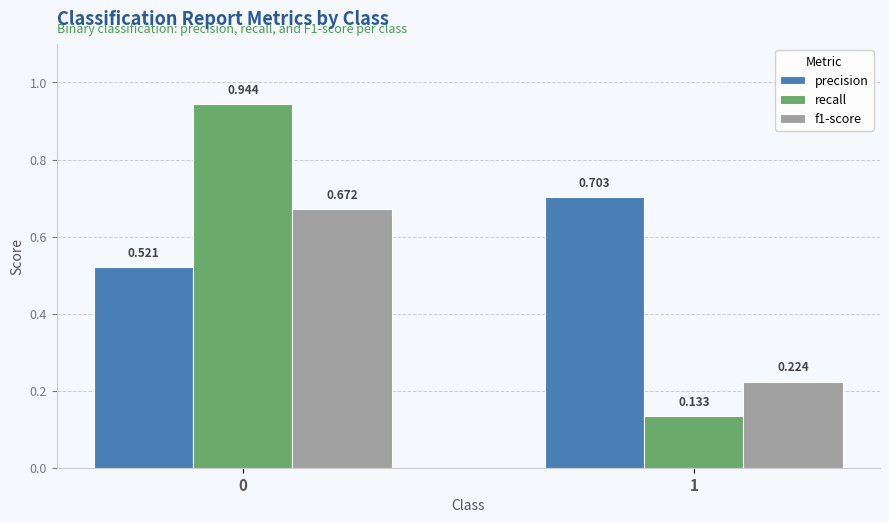

Count the number of categories in the chart.

2